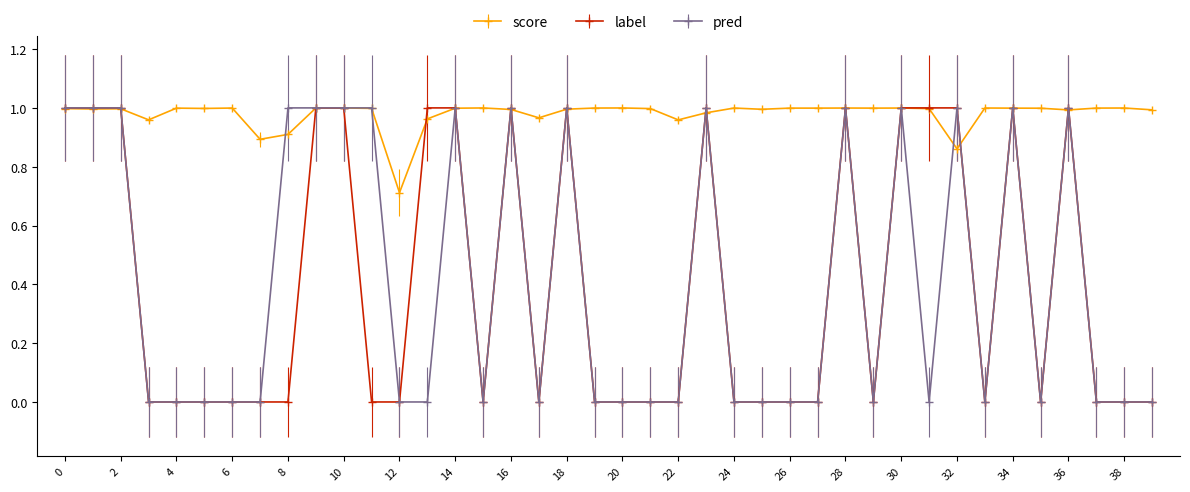

True or false: pred has more than 2 interior local peaks.

True